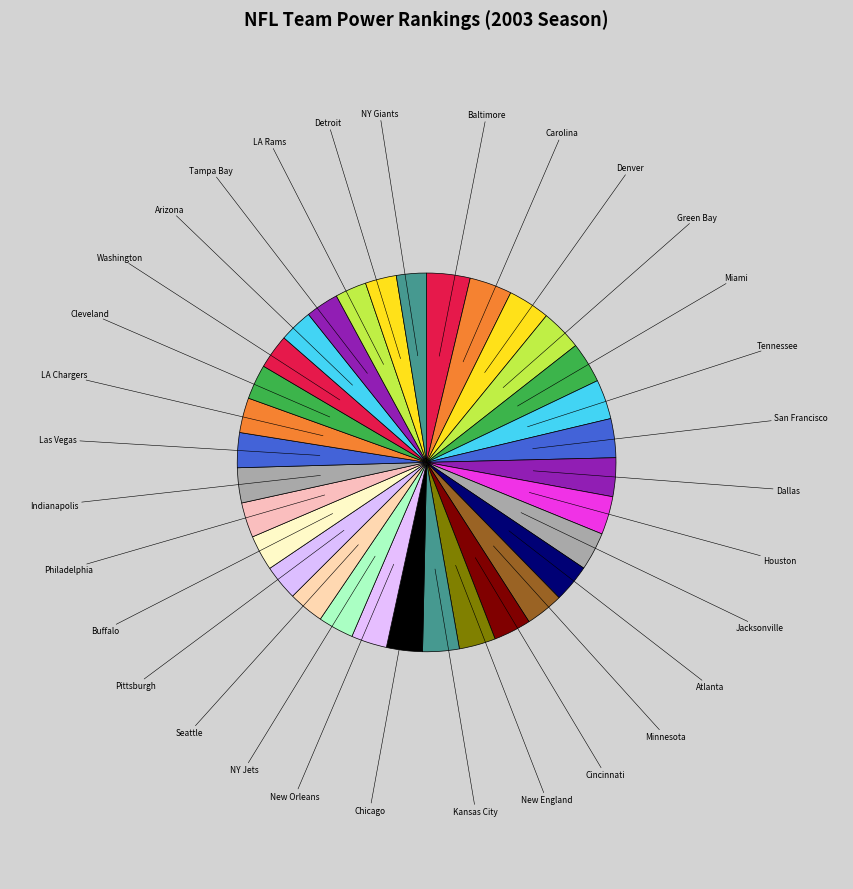

Does any single category account for the majority?

No